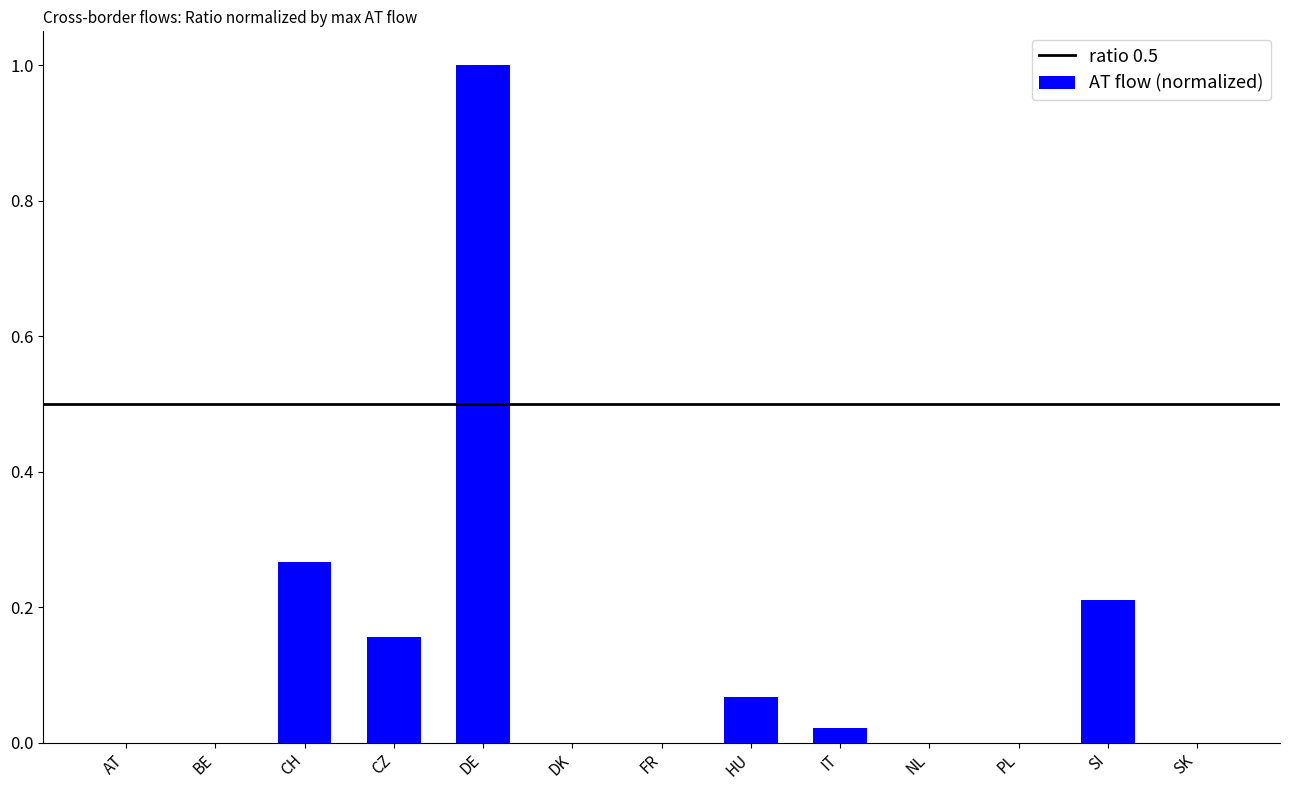

Is it true that the value at BE is 0.4?

False